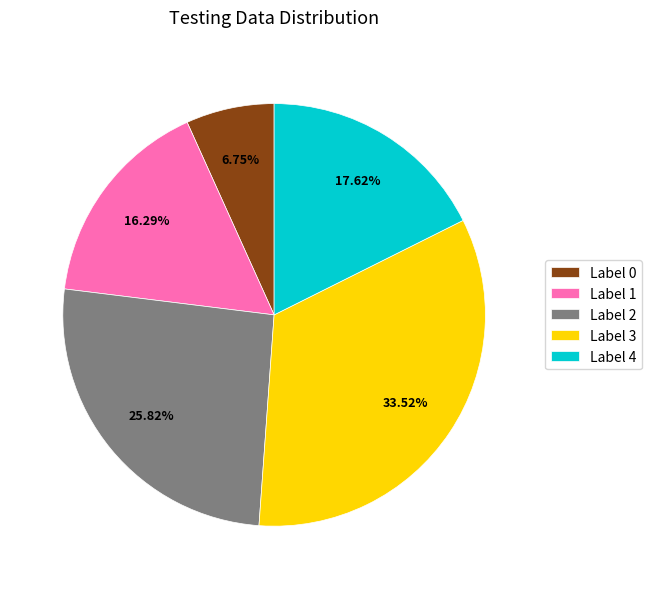

Combined, do Label 3 and Label 0 account for over 50%?

No